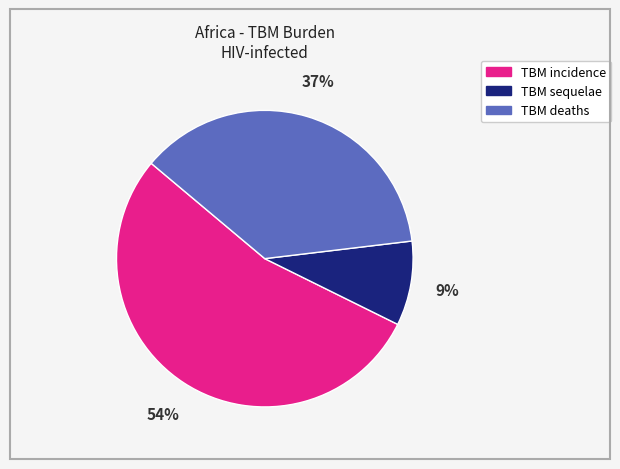

Which has a higher value, TBM deaths or TBM sequelae?

TBM deaths